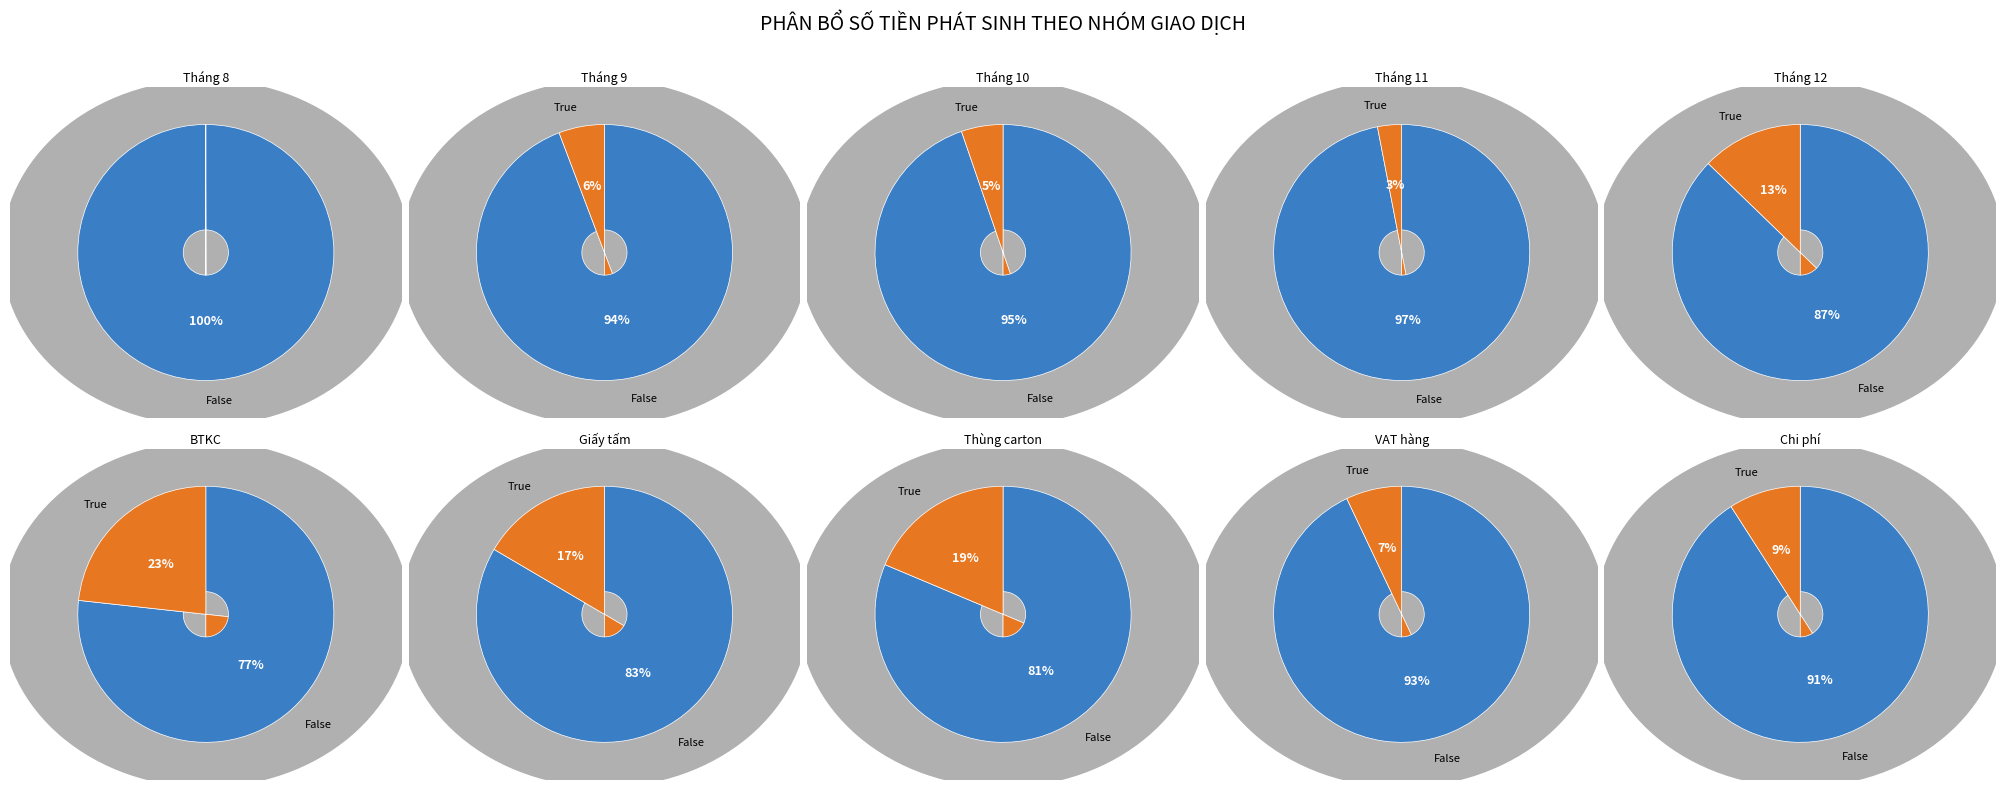

Is it true that 0 is 83% of the pie?

False